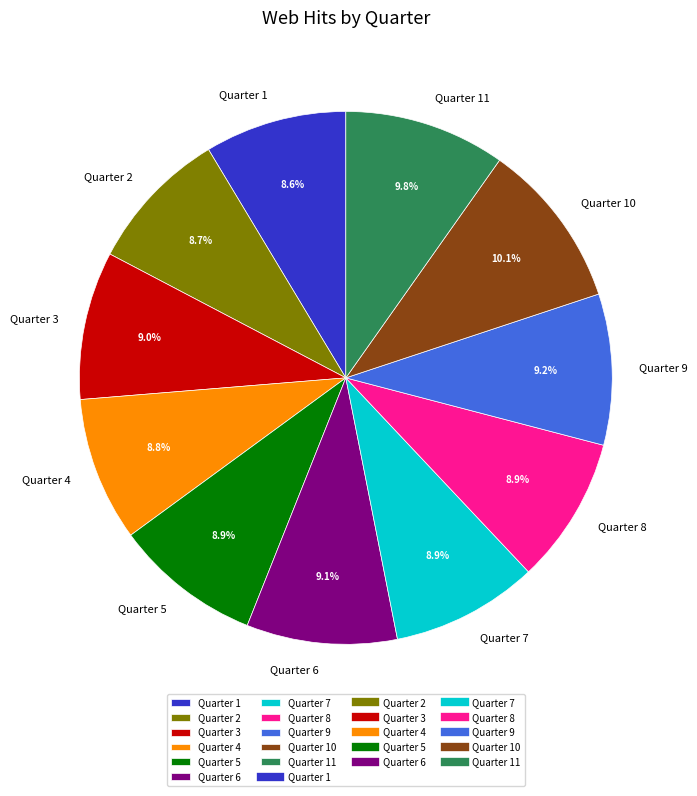

What is the ratio of the value at Quarter 9 to the value at Quarter 2?

1.1